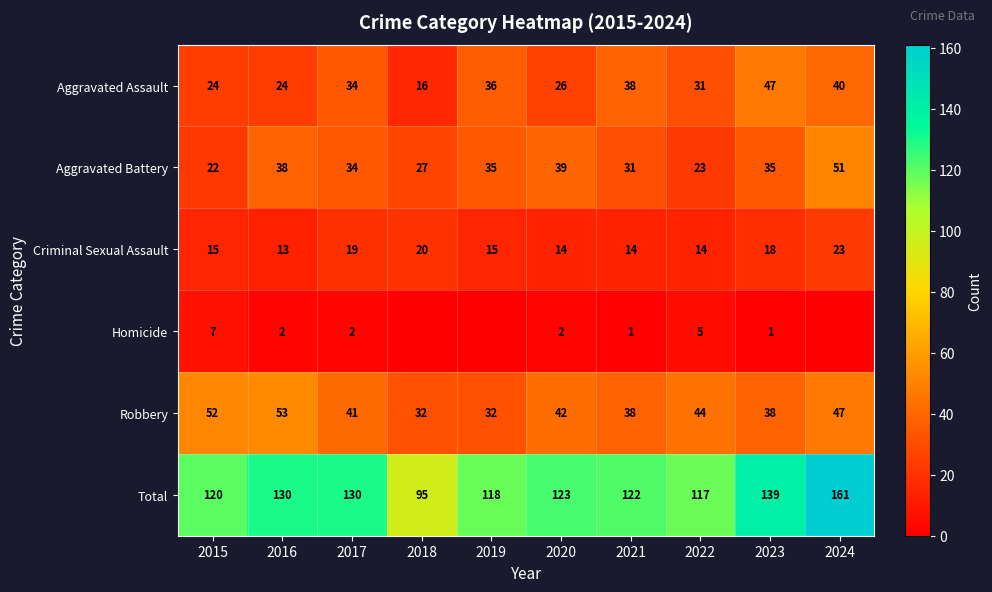

How many Criminal Sexual Assault values are between 14 and 19?

7